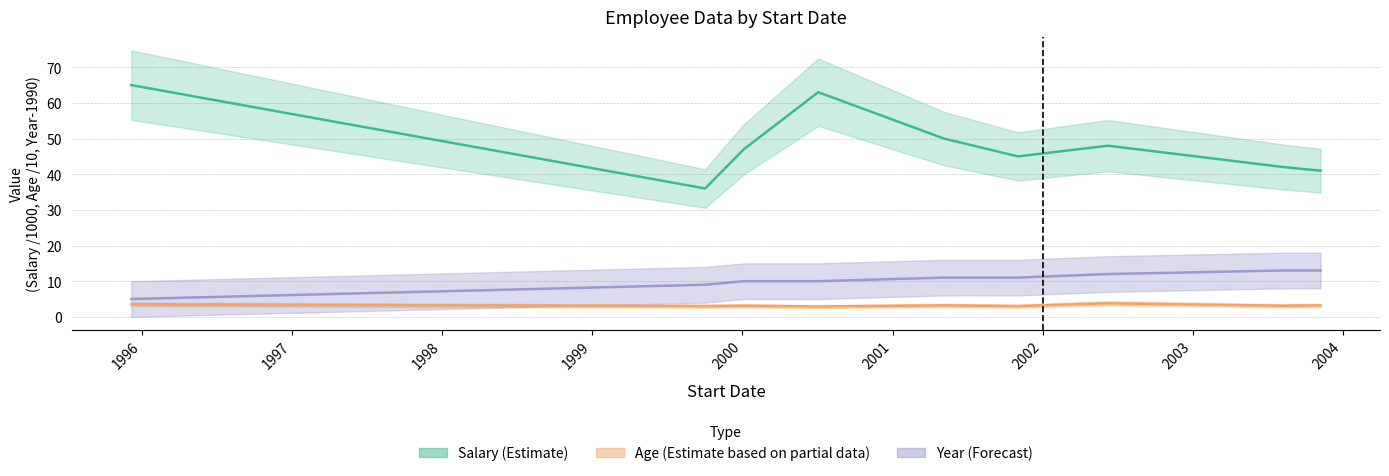

How many data points in Year (Forecast) are above 11?

3